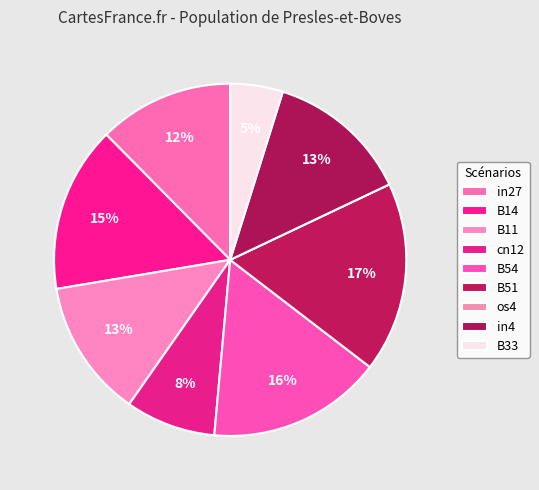

To the nearest percent, what is the difference between the largest and smallest slice percentages?

17%